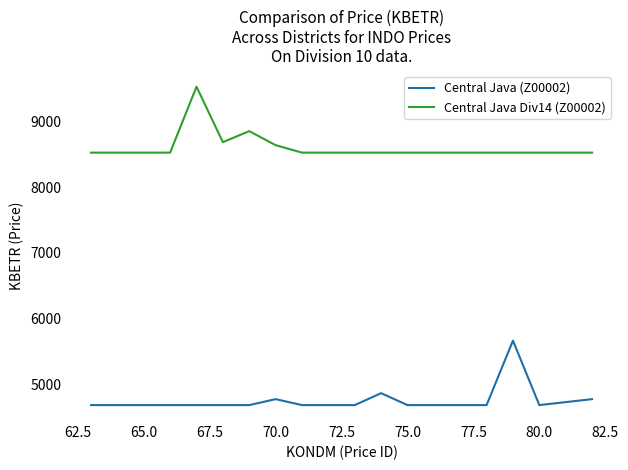

What is the difference between the maximum and second lowest values in the Central Java Div14 (Z00002) series?

1001.8